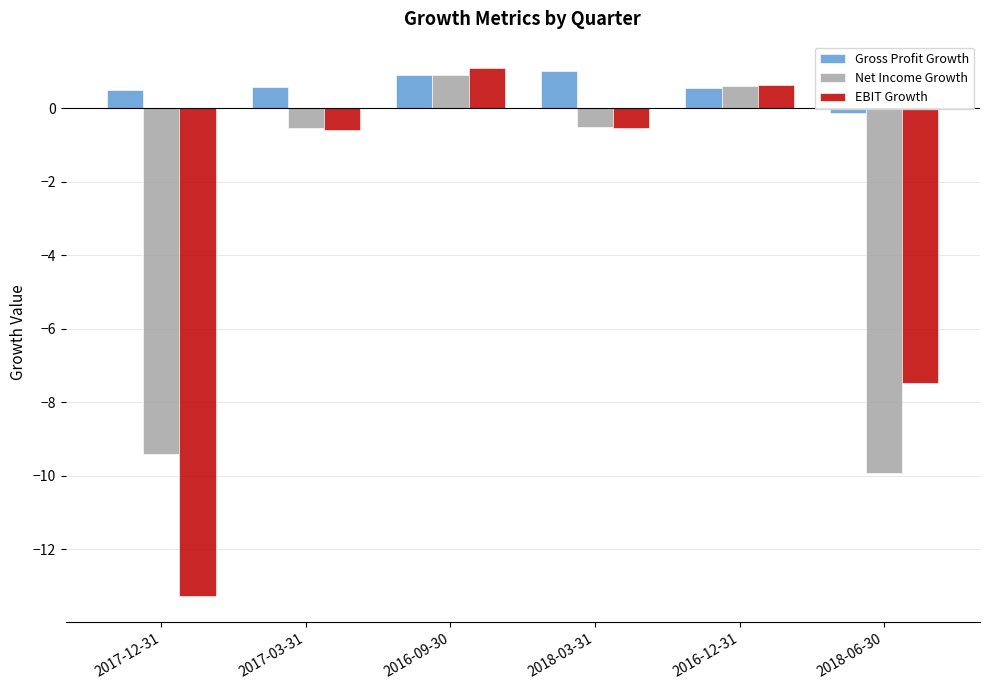

How many series are shown in this chart?

3